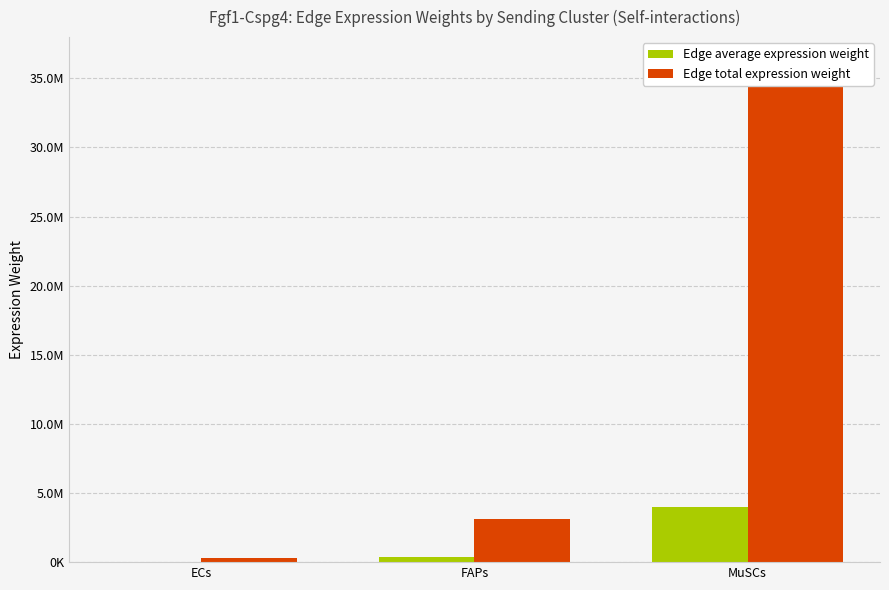

How many bars are there in each group?

2